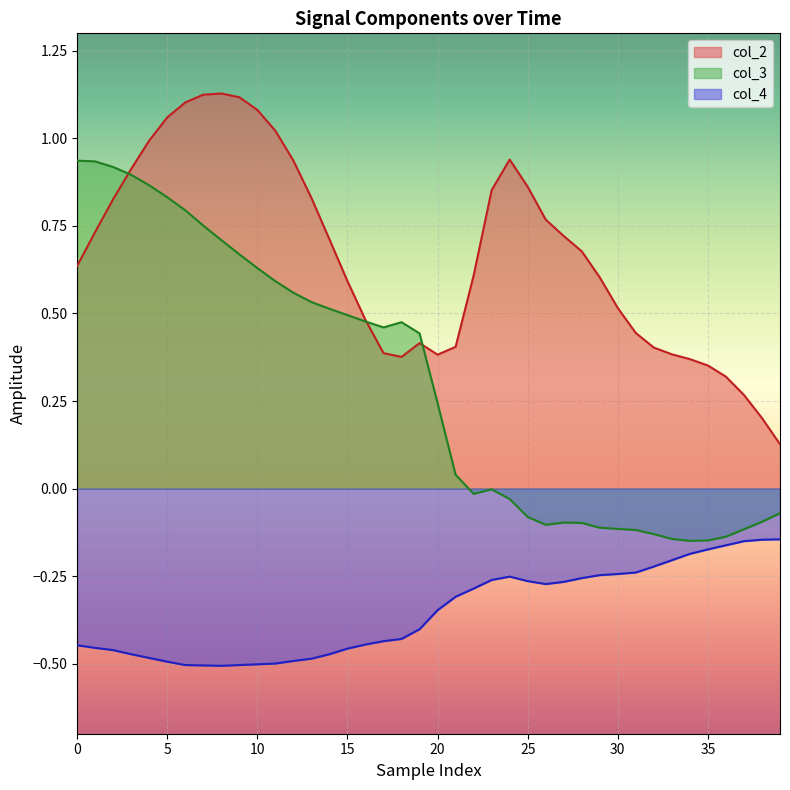

True or false: col_3 has more than 1 interior local peaks.

True